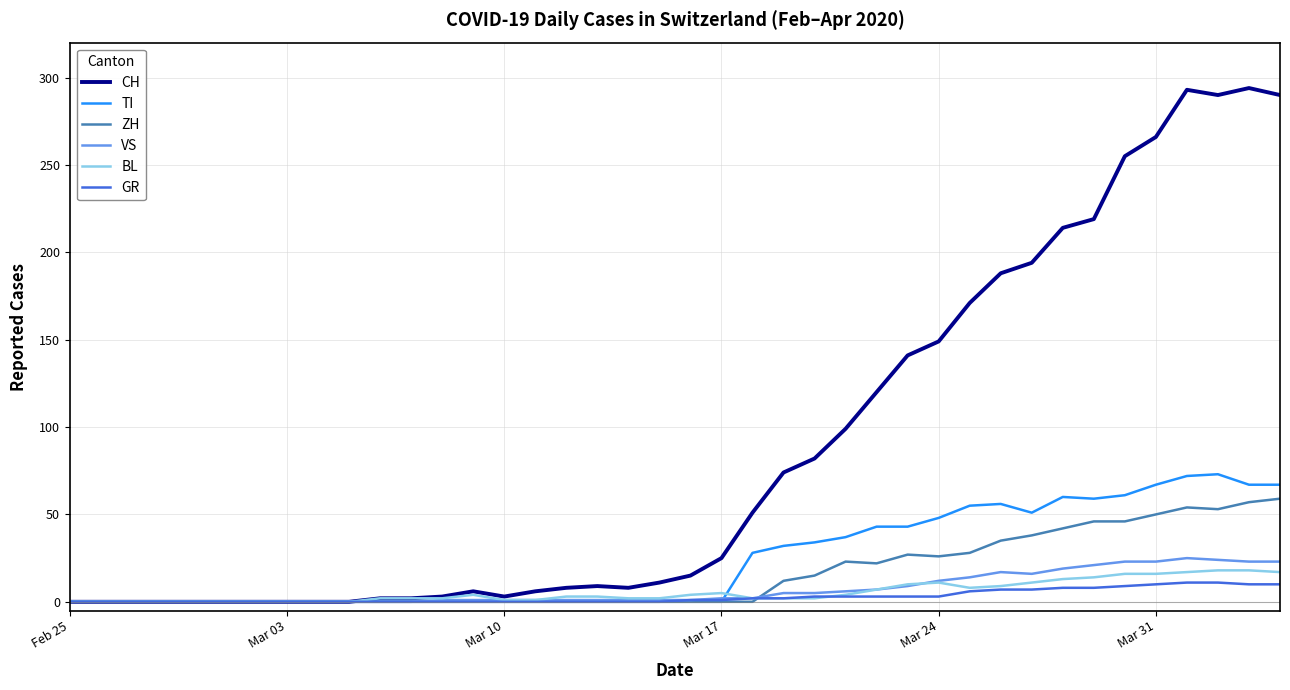

What is the highest value of the BL series?

18